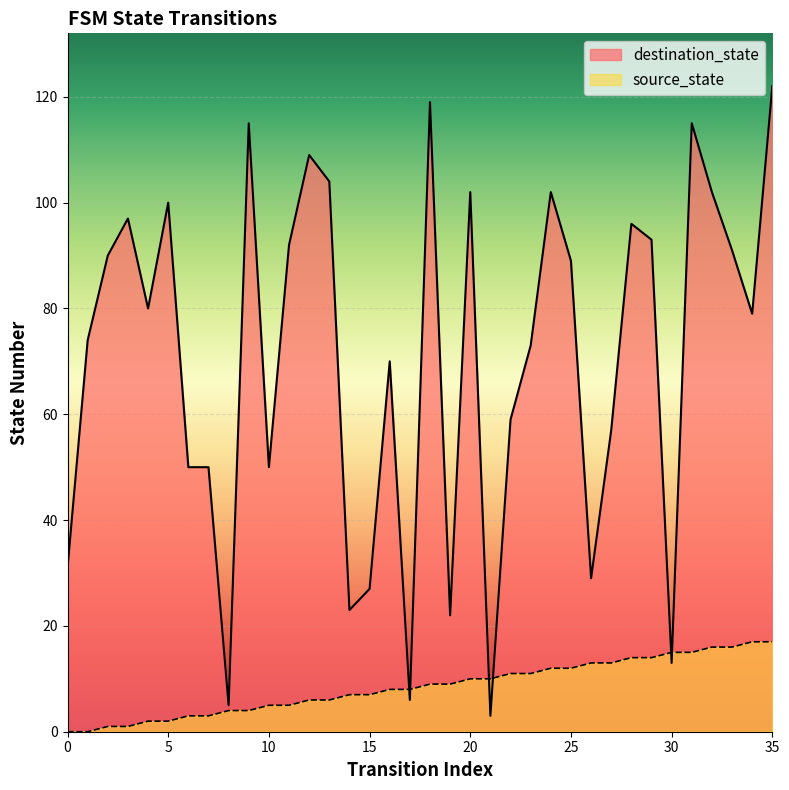

At 28, list the series in order from largest to smallest.

destination_state, source_state